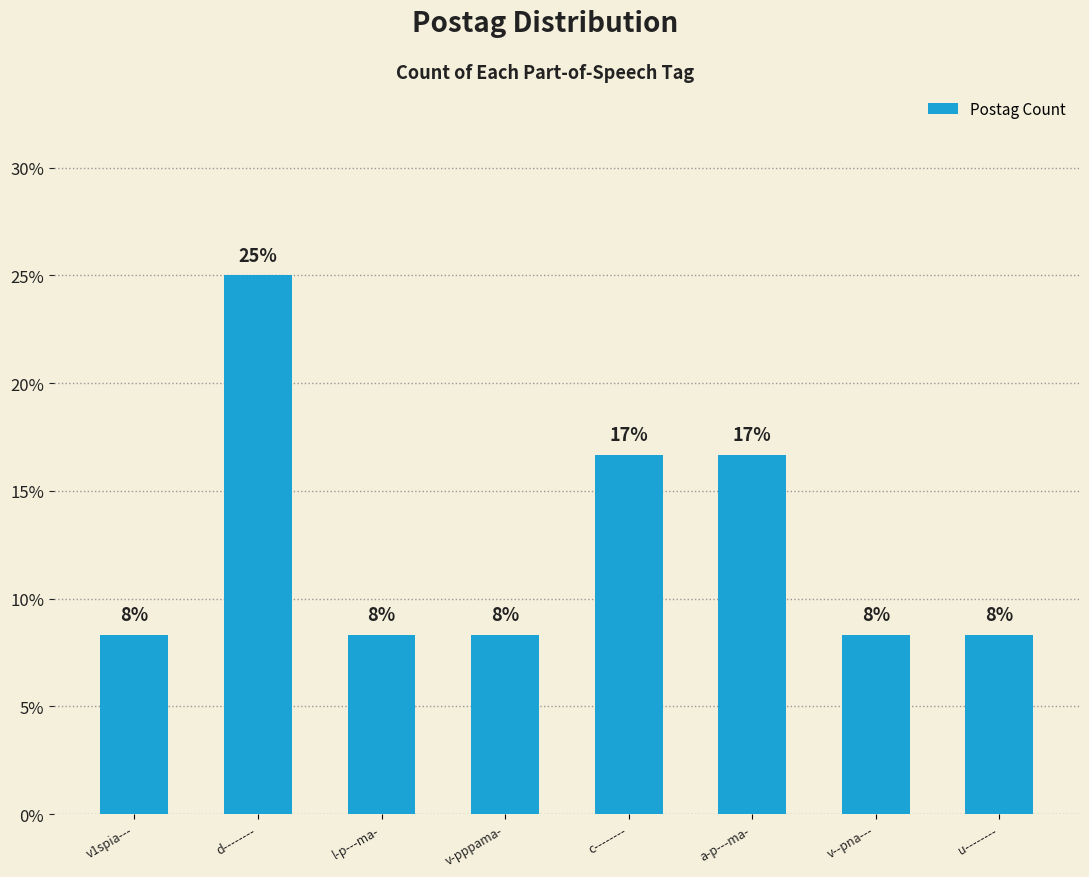

How many values are between 0 and 1?

8